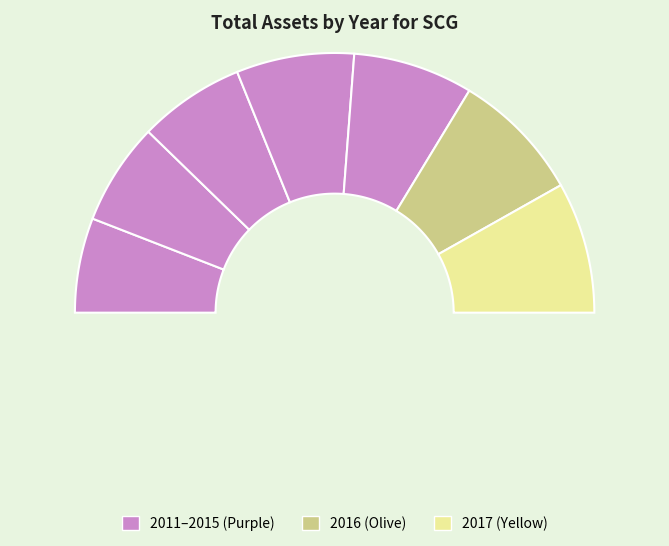

Rank the categories by value from highest to lowest.

2017, 2016, 2015, 2014, 2013, 2012, 2011